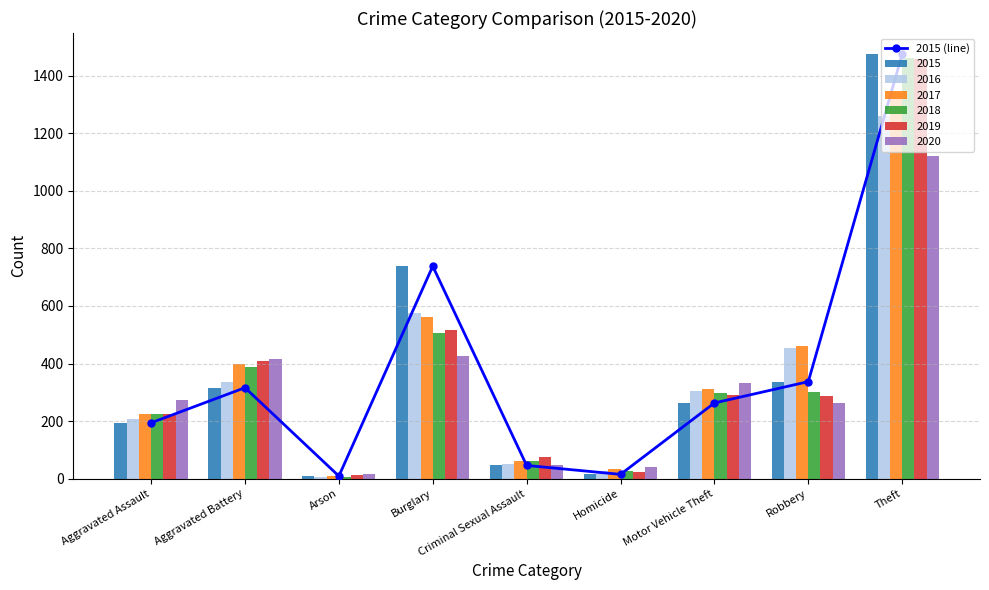

The chart shows a value of 3 at Arson. True or false?

False